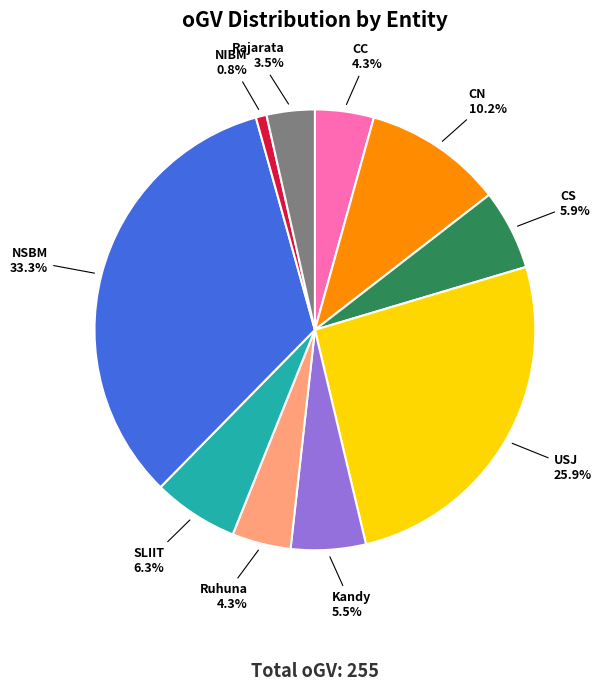

How much of the chart is everything except CC?

95.7%